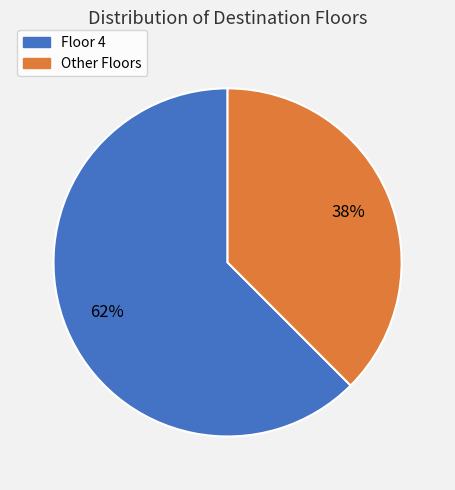

How many slices are in this pie chart?

2